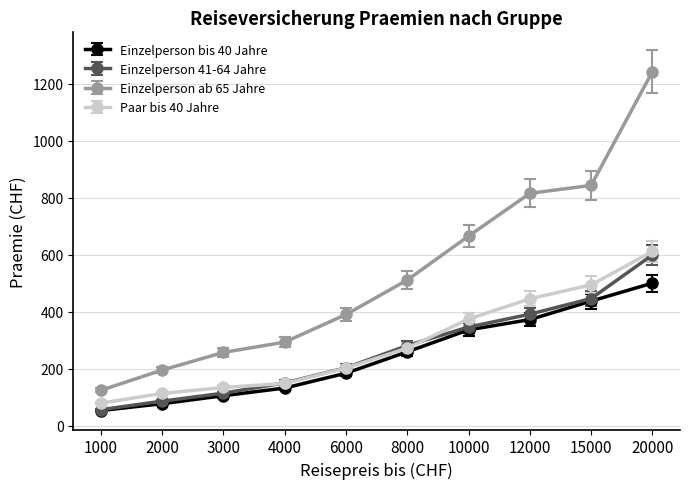

Reading left to right, what are all the values shown in this chart?

Einzelperson bis 40 Jahre: 53	77	105	132	184	259	336	372	437	500
Einzelperson 41-64 Jahre: 56	86	114	150	203	281	346	391	446	599
Einzelperson ab 65 Jahre: 124	195	257	293	390	511	665	815	843	1242
Paar bis 40 Jahre: 79	113	134	148	202	272	374	445	494	611